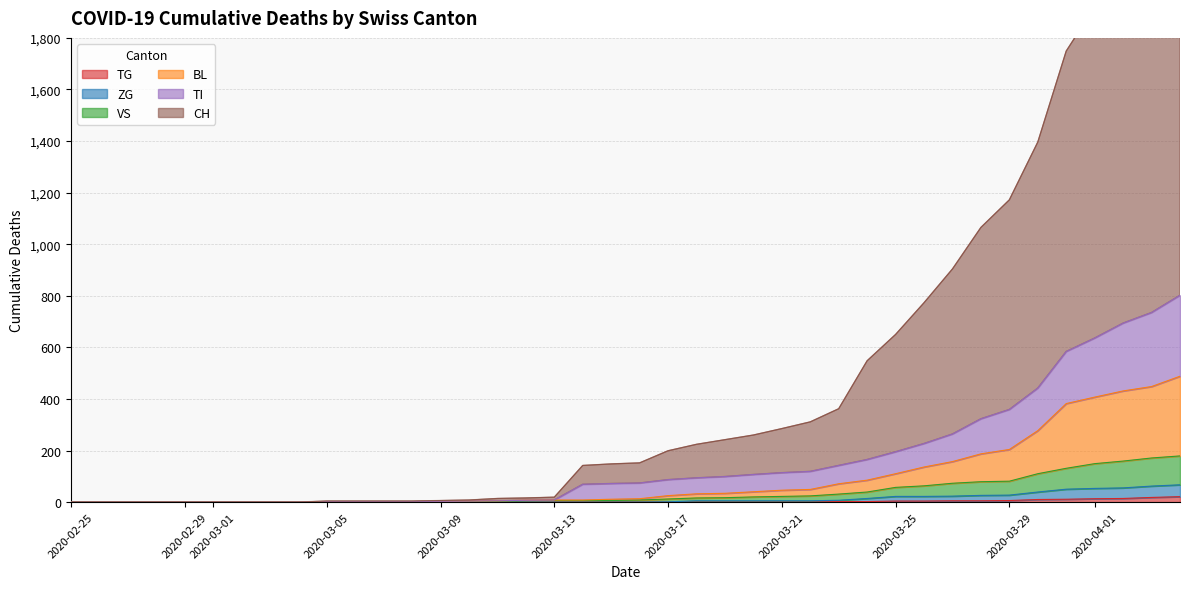

Where is BL nearest to the value 244?

2020-03-30